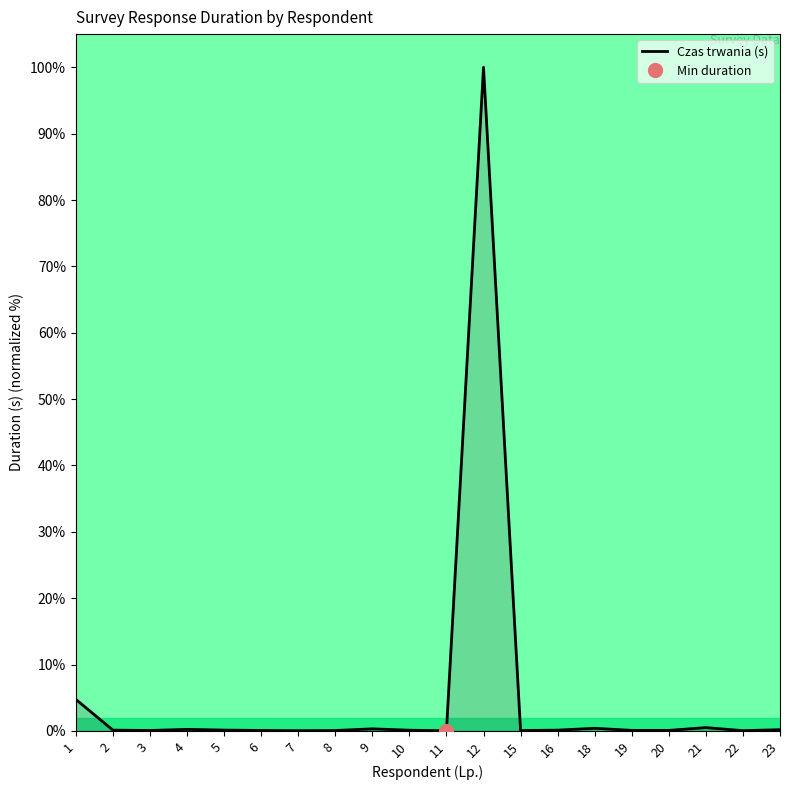

How many interior local peaks (higher than both neighbors) does the data have?

5